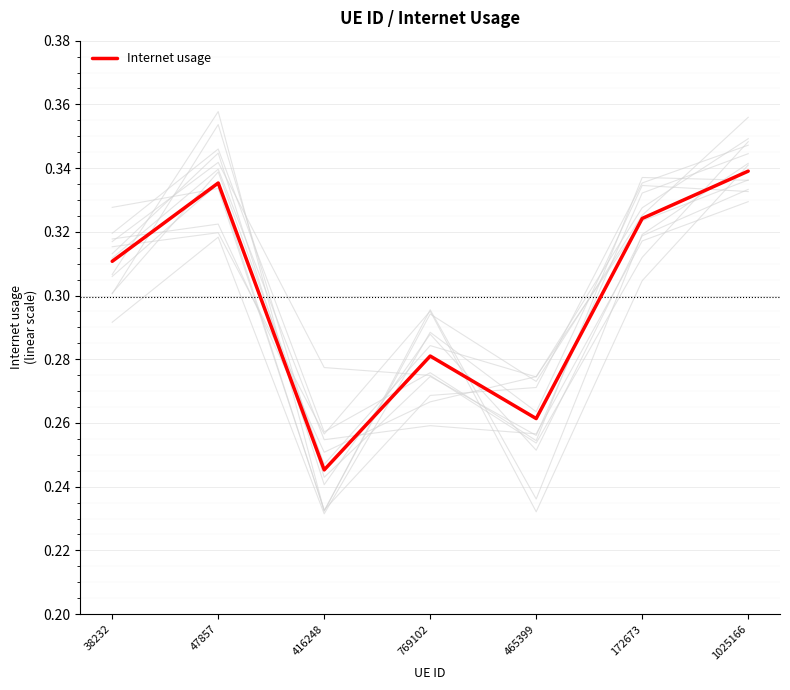

What is the sum of all values?

2.1